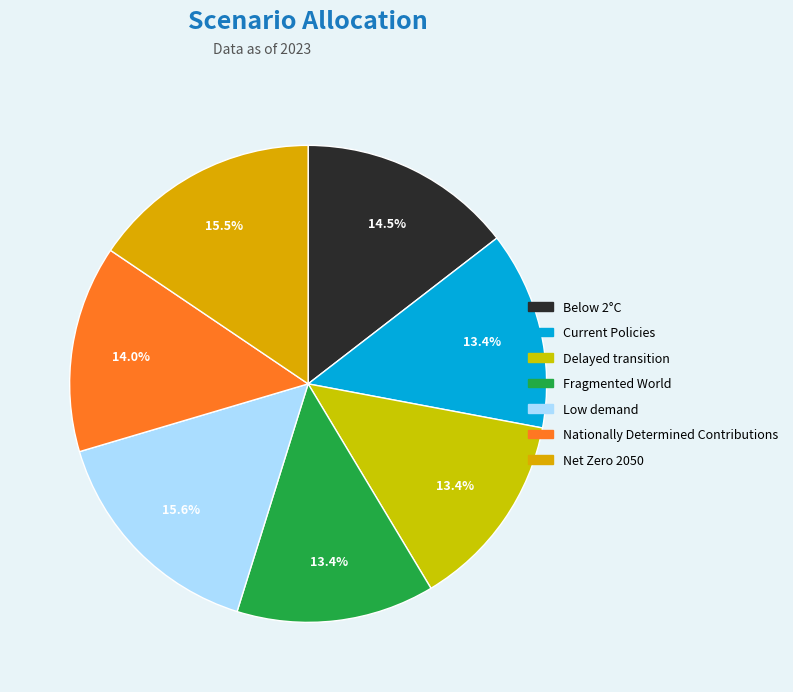

Rank the categories by value from highest to lowest.

Low demand, Net Zero 2050, Below 2°C, Nationally Determined Contributions, Current Policies, Delayed transition, Fragmented World